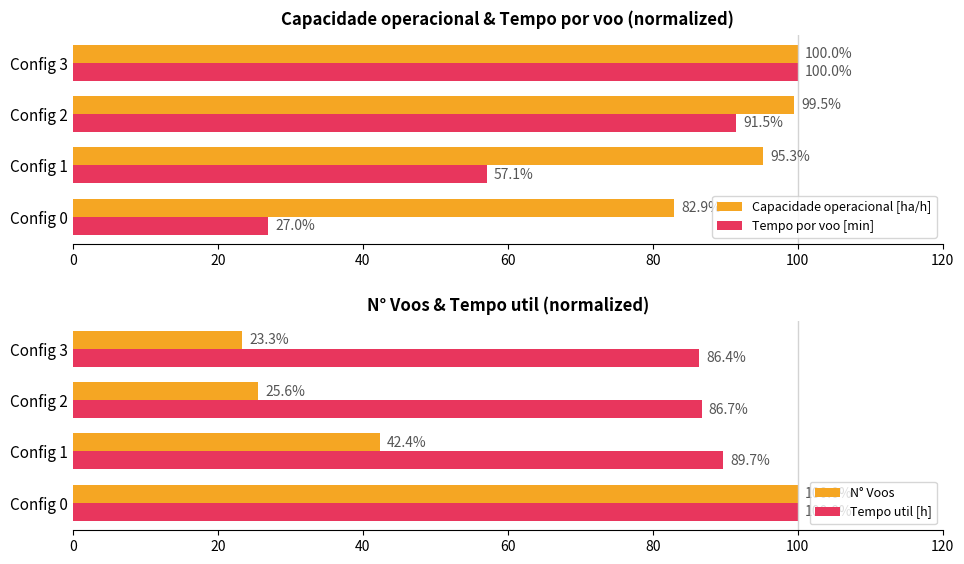

What is the difference between the maximum and second lowest values in the N° Voos series?

74.4